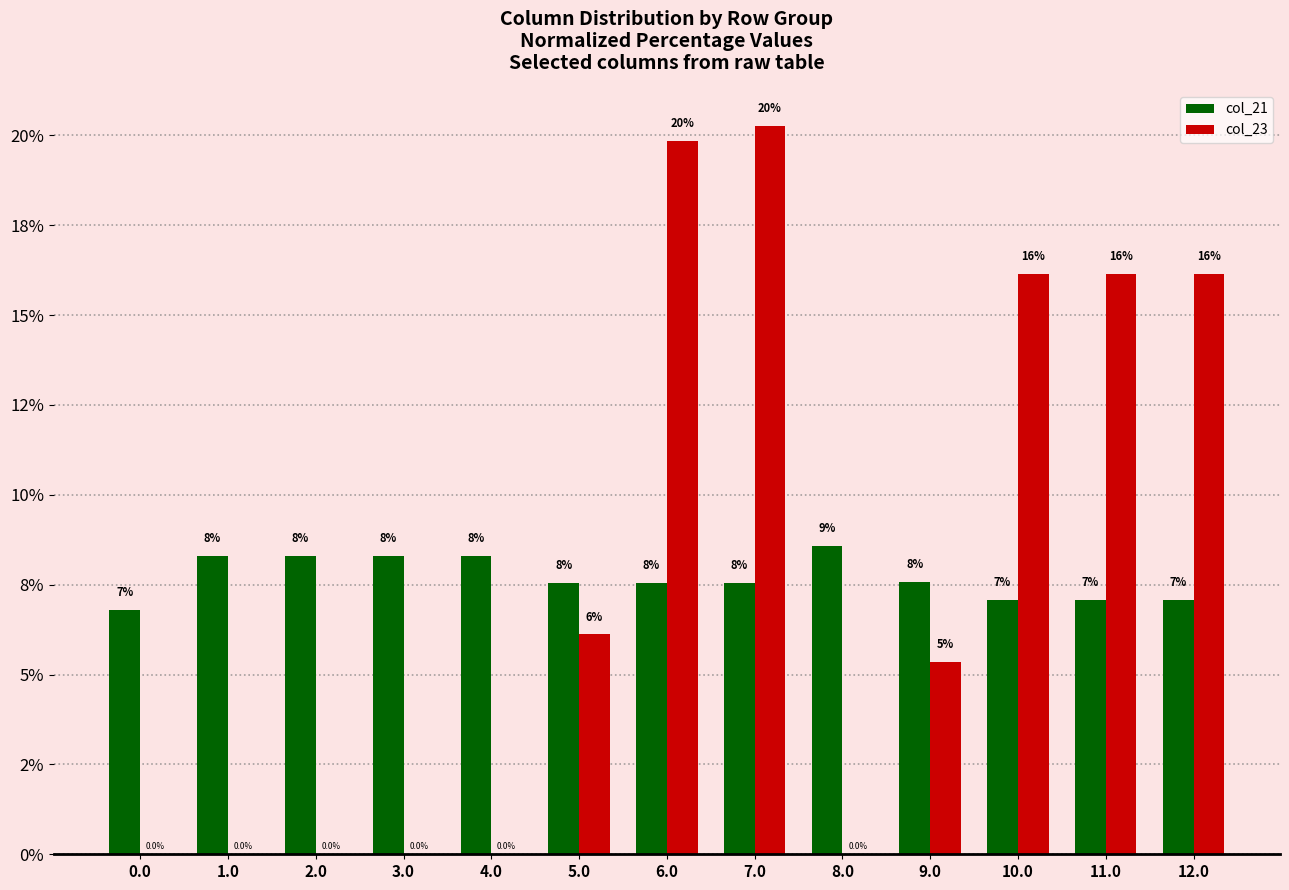

Which series has the largest range (max minus min)?

col_23